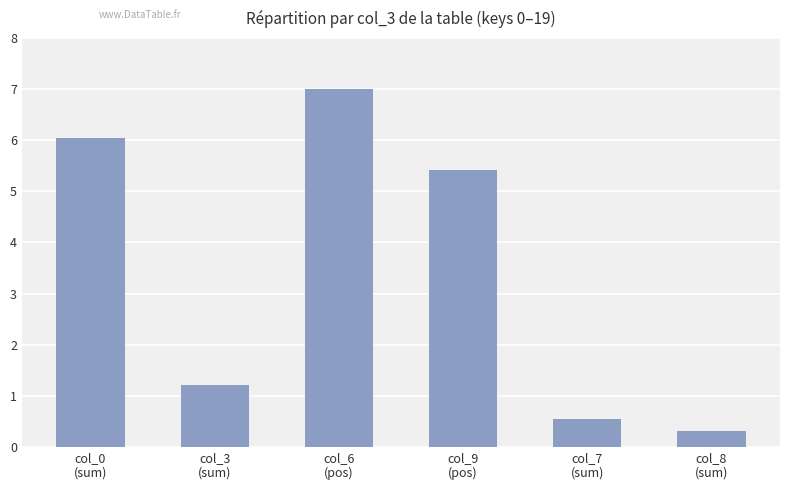

What is the minimum value shown in the chart?

0.3